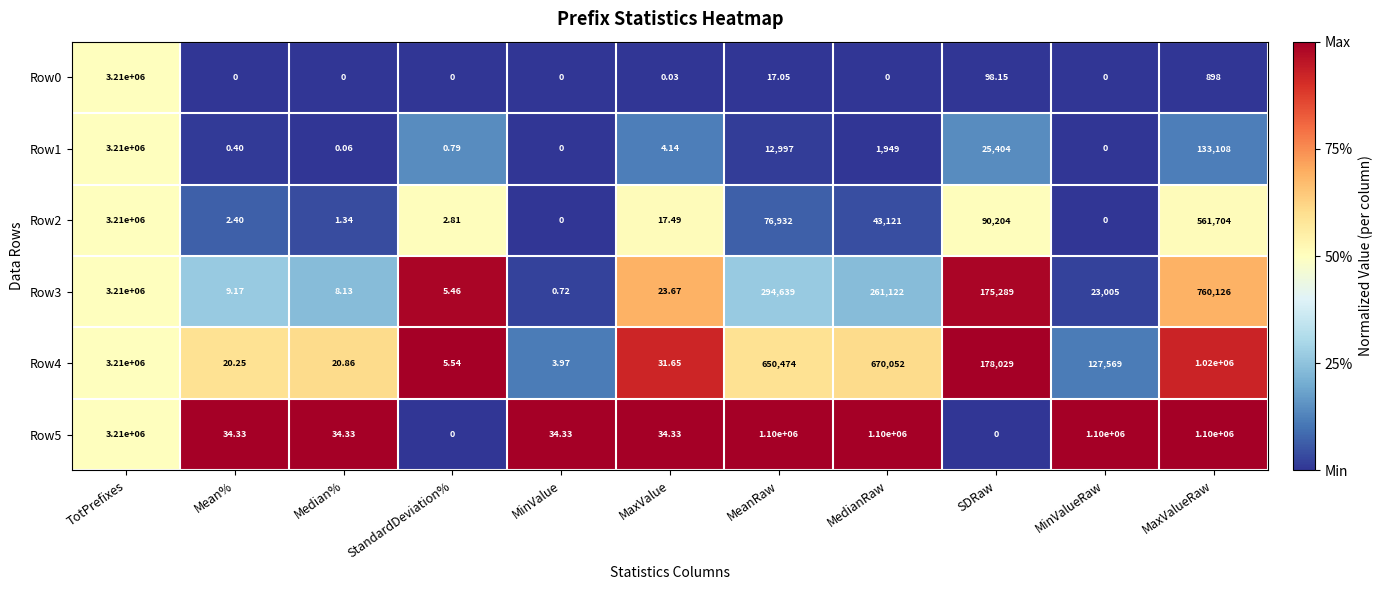

Which category has the lowest value in the Row4 series?

MinValue